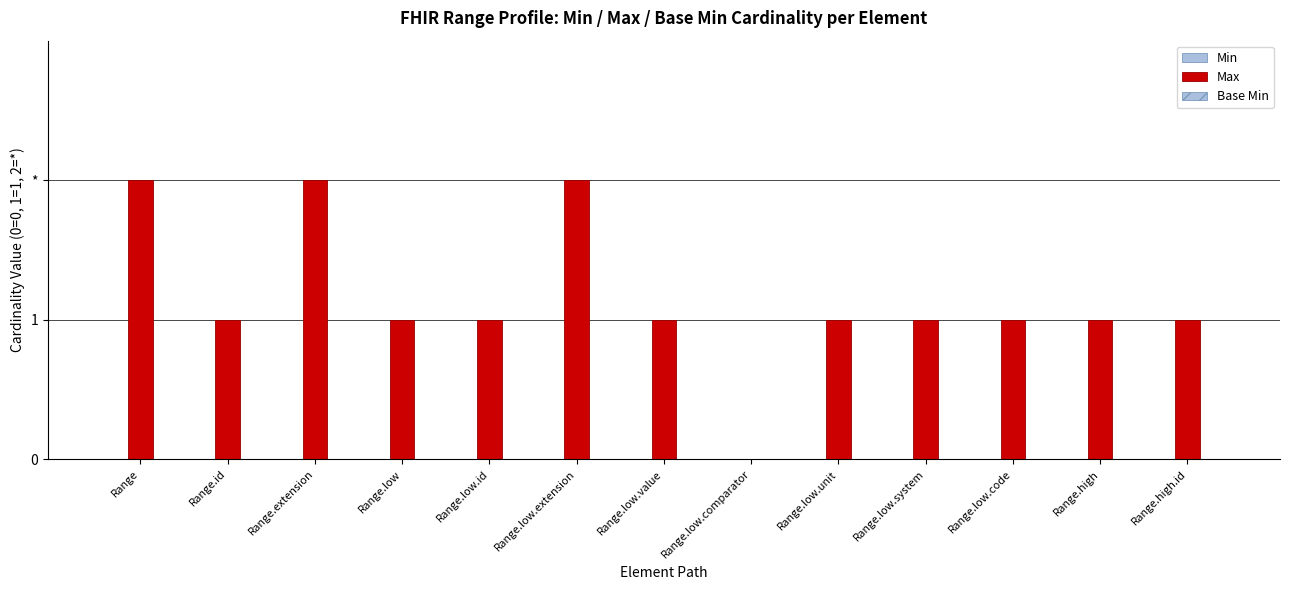

What is the label of the 4th bar from the left?

Range.low